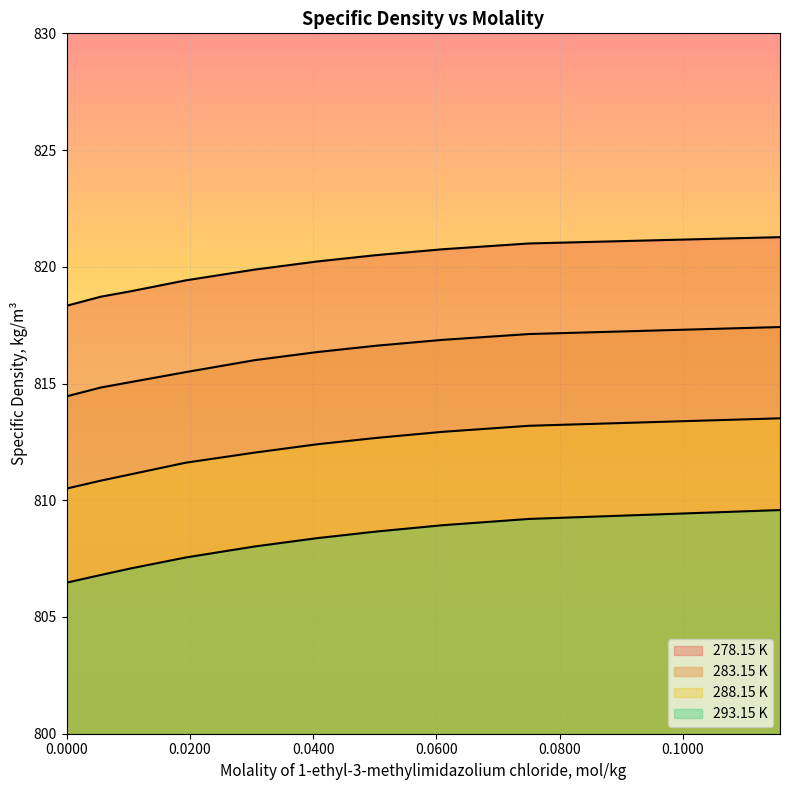

Rank the series at 0.05026 from highest to lowest value.

278.15 K, 283.15 K, 288.15 K, 293.15 K